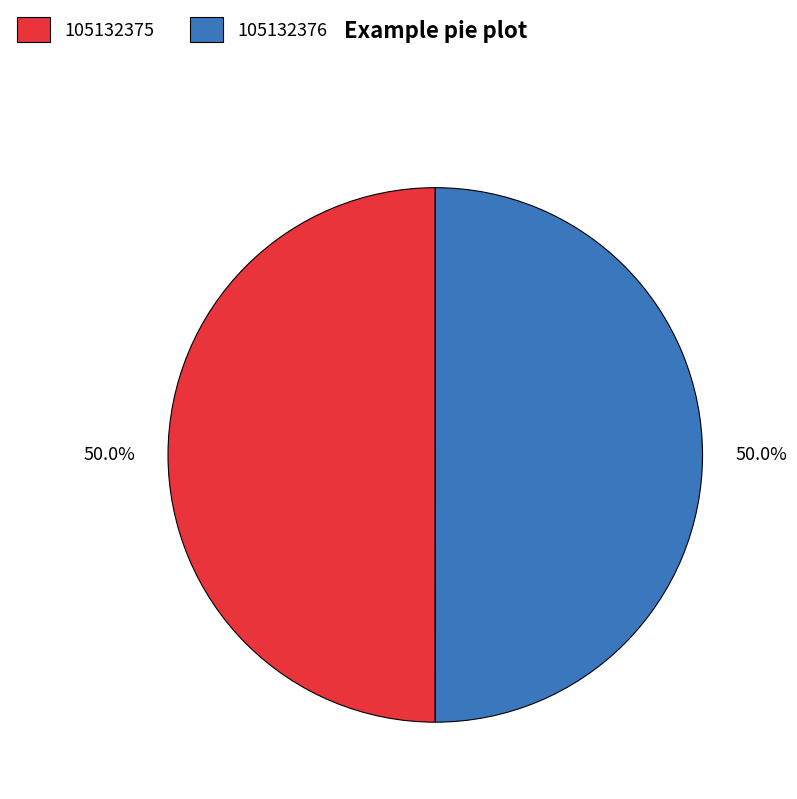

Is the sum of 105132376 and 105132375 greater than half?

Yes